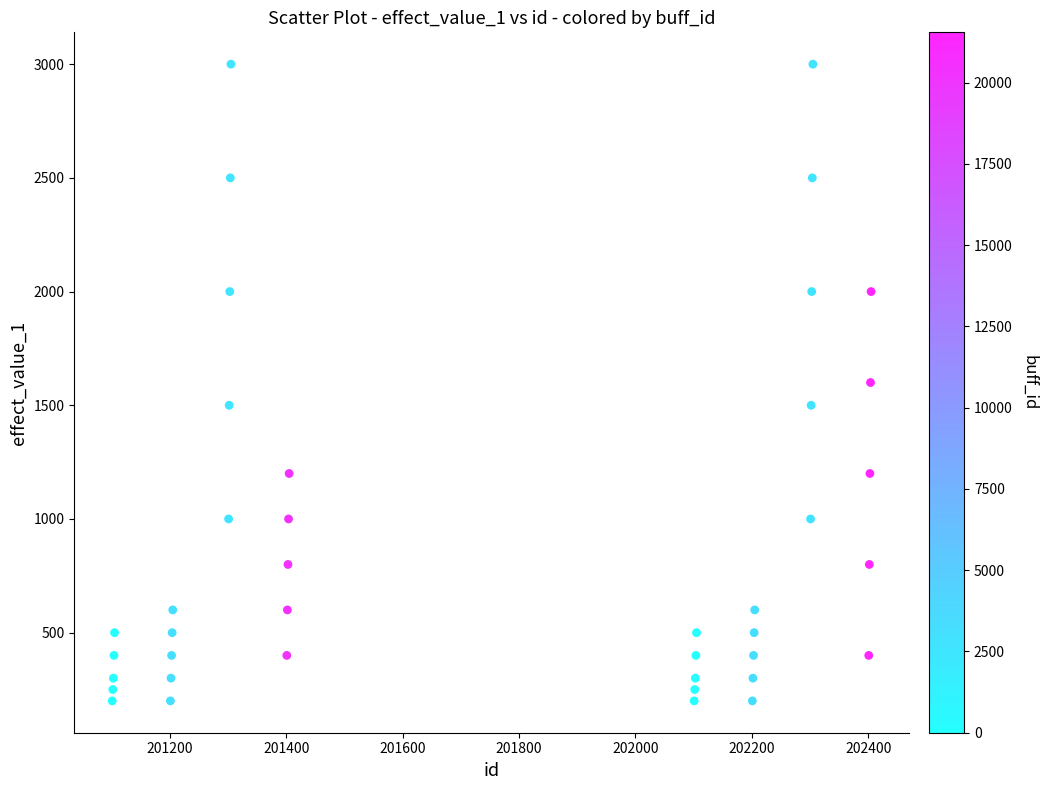

What is the range of Y values (max minus min)?

2800